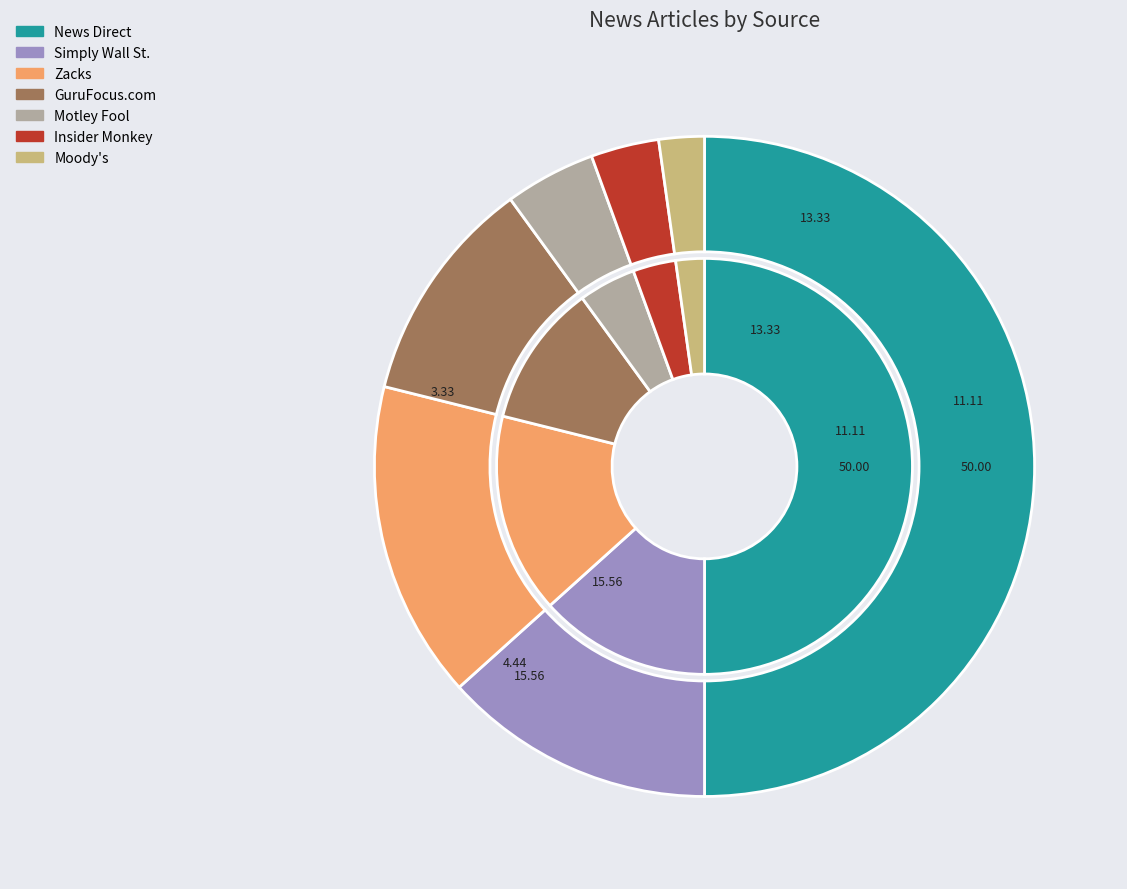

The Insider Monkey slice represents 1% of the pie. True or false?

False